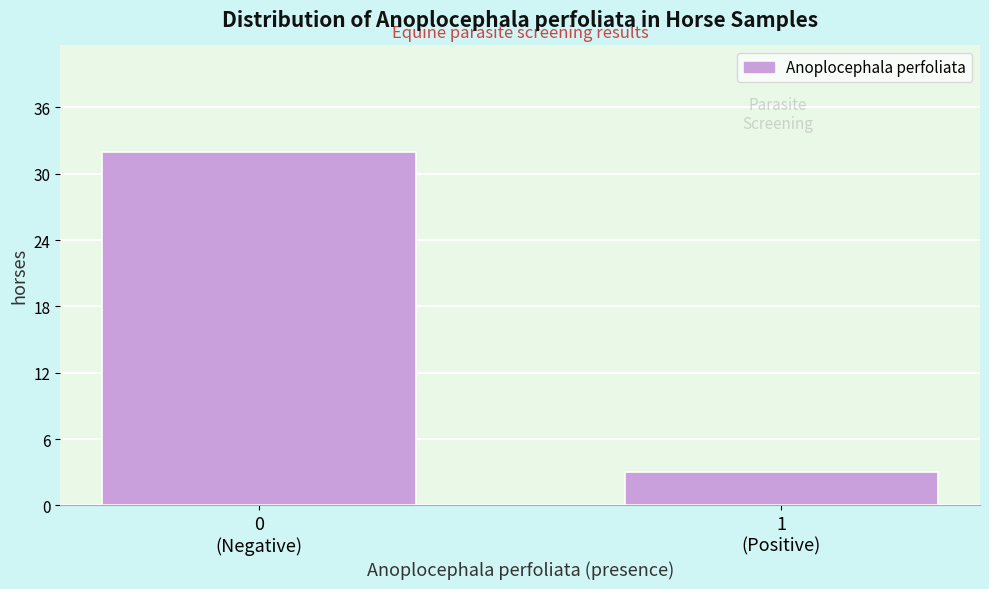

Reading left to right, list all the values displayed in this chart.

32	3